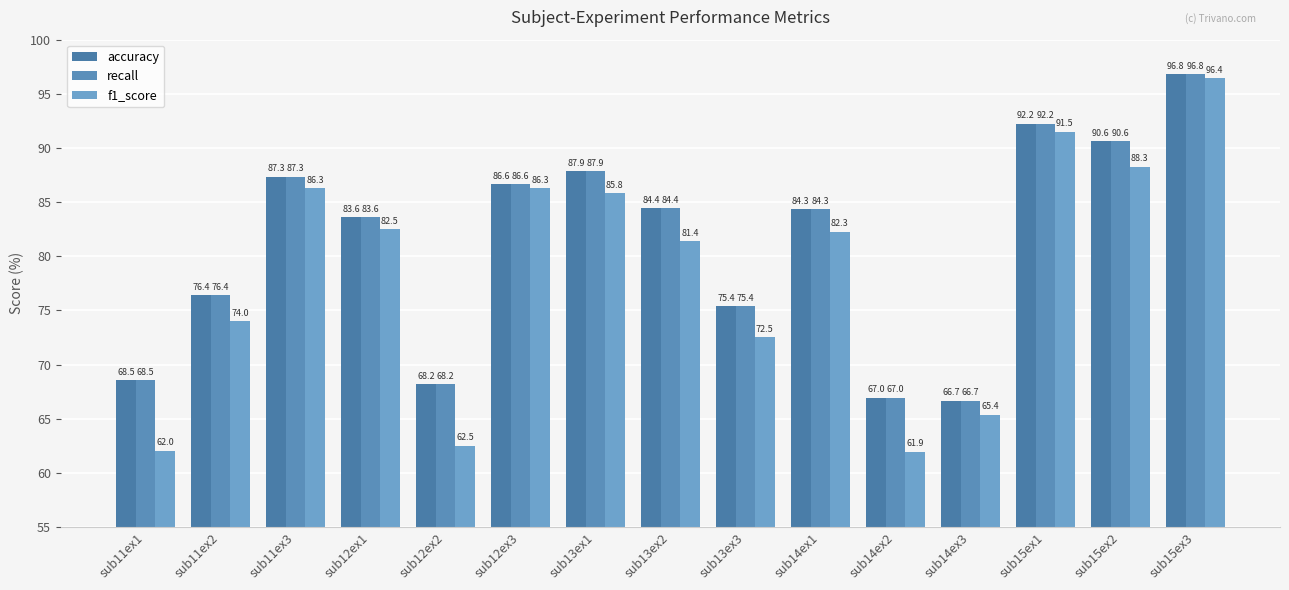

What are all the series names shown in the legend?

accuracy, recall, f1_score